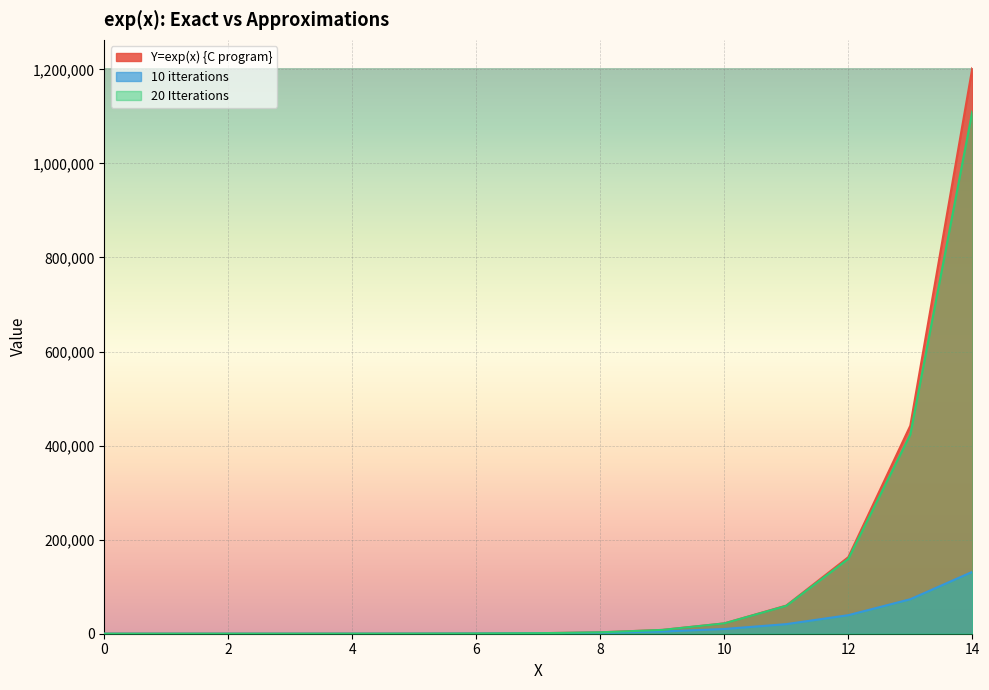

Read the 20 Itterations value at 3.

20.1